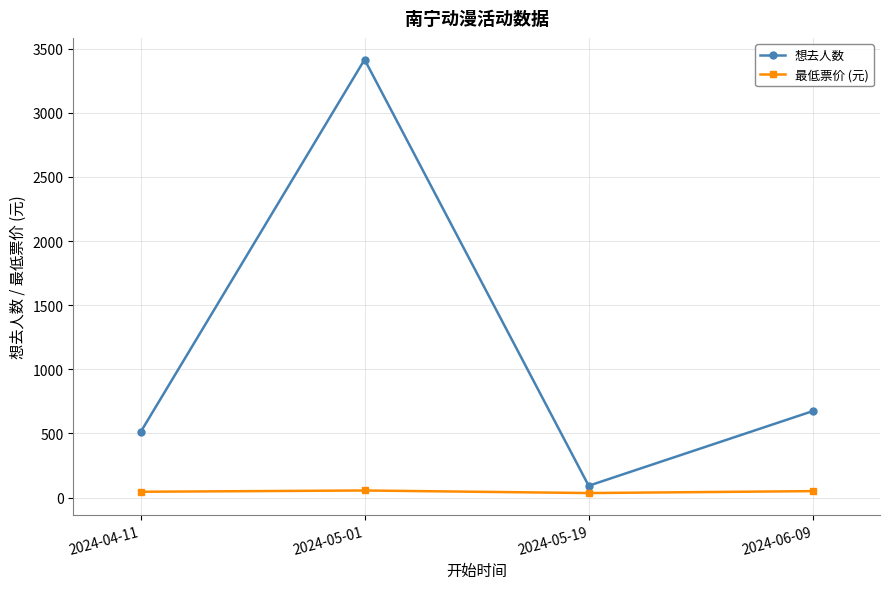

True or false: 最低票价 (元) and 想去人数 intersect in this chart.

False